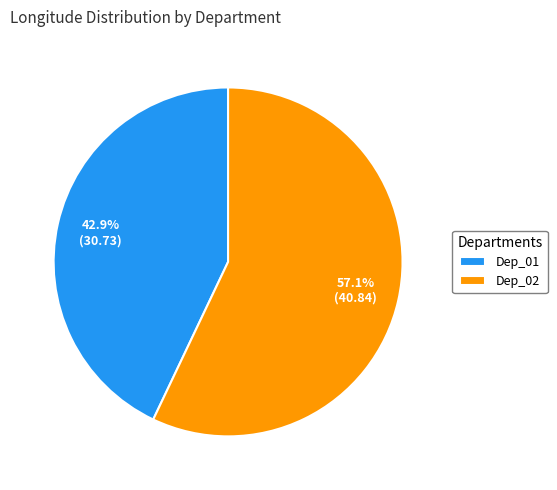

What portion of the pie excludes Dep_02?

42.9%